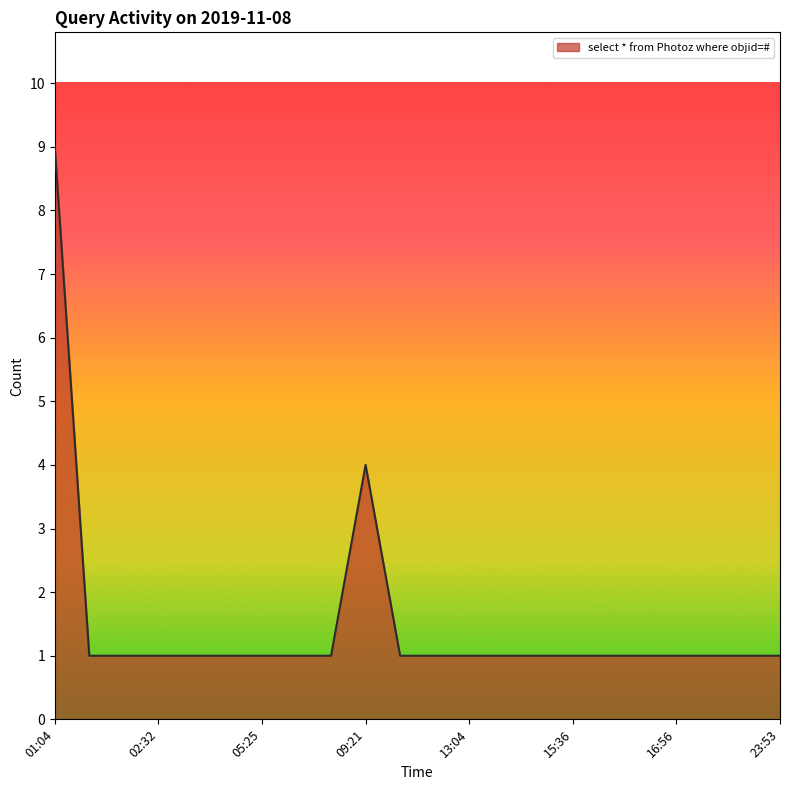

What is the average value?

2